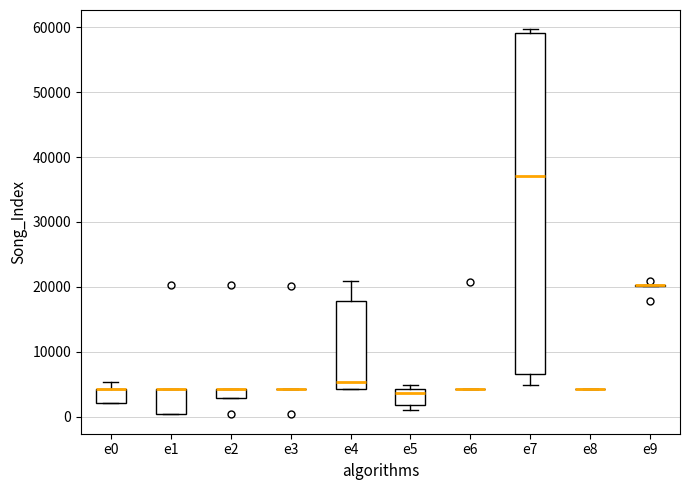

Where is the upper edge of the box for e5 on the y-axis? The values are not printed on the chart, so give them approximately, as read against the axis.

4000